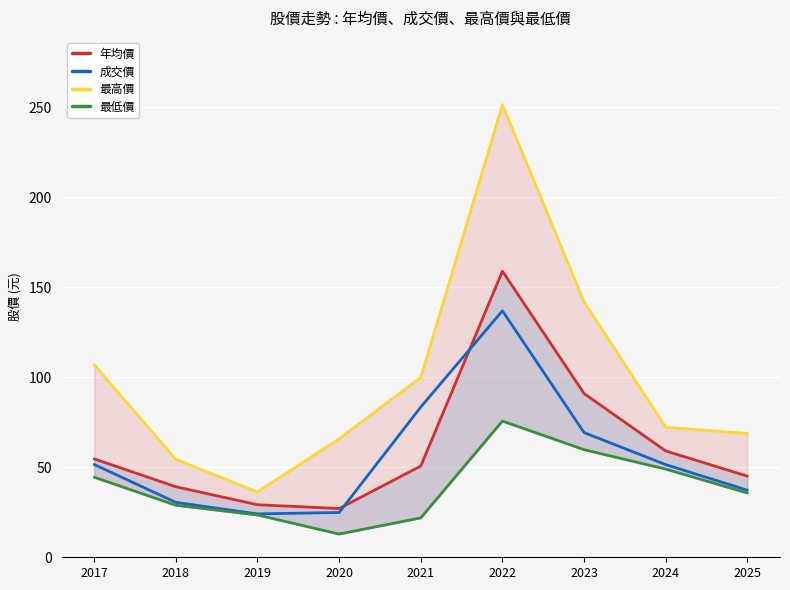

True or false: 成交價 and 最低價 intersect in this chart.

False